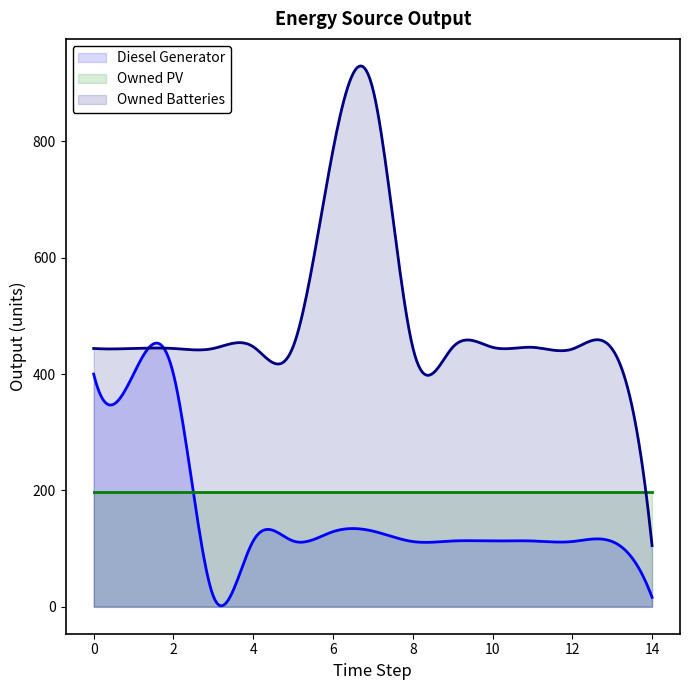

What is the lowest value of the Owned Batteries series?

105.0